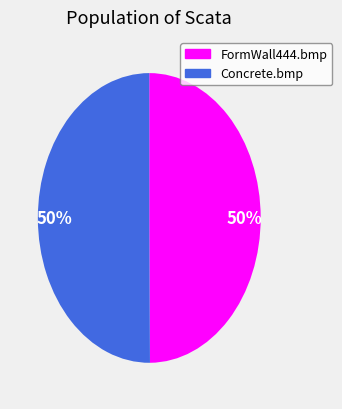

Do FormWall444.bmp and Concrete.bmp together represent more than half of the pie?

Yes